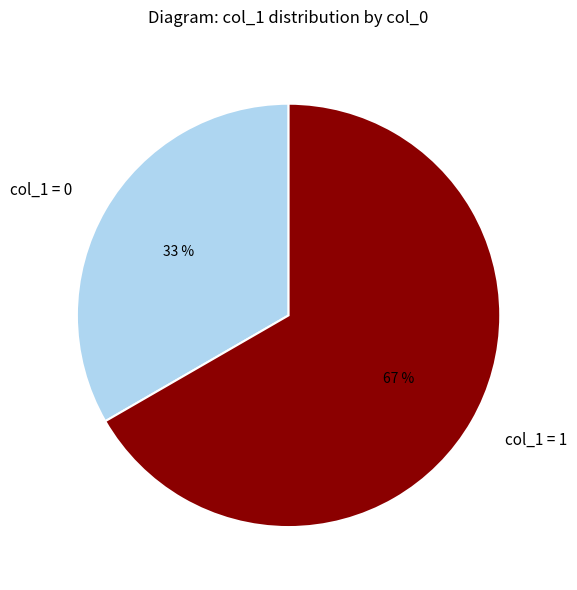

What is the majority slice?

col_1 = 1